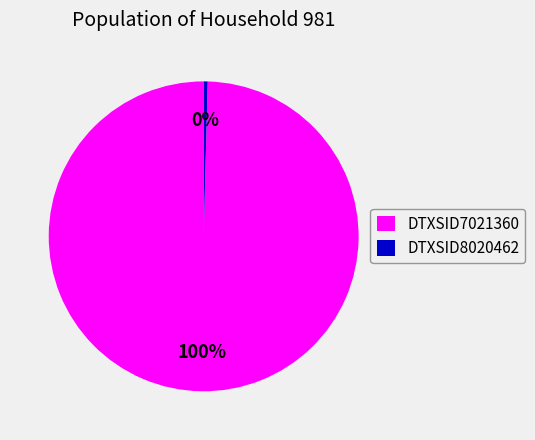

How many slices are in this pie chart?

2